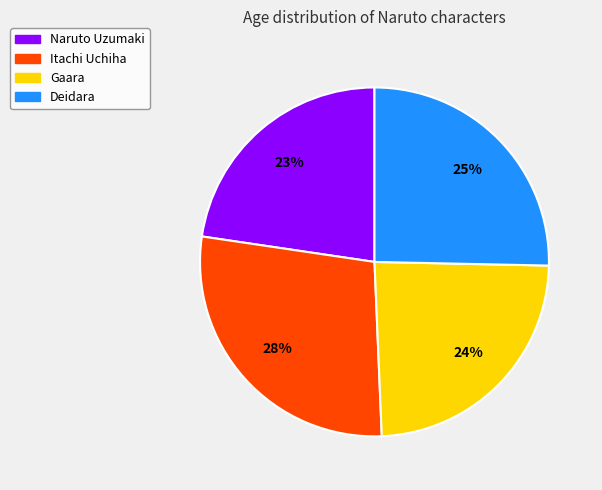

What is the ratio of the value at Itachi Uchiha to the value at Gaara?

1.2